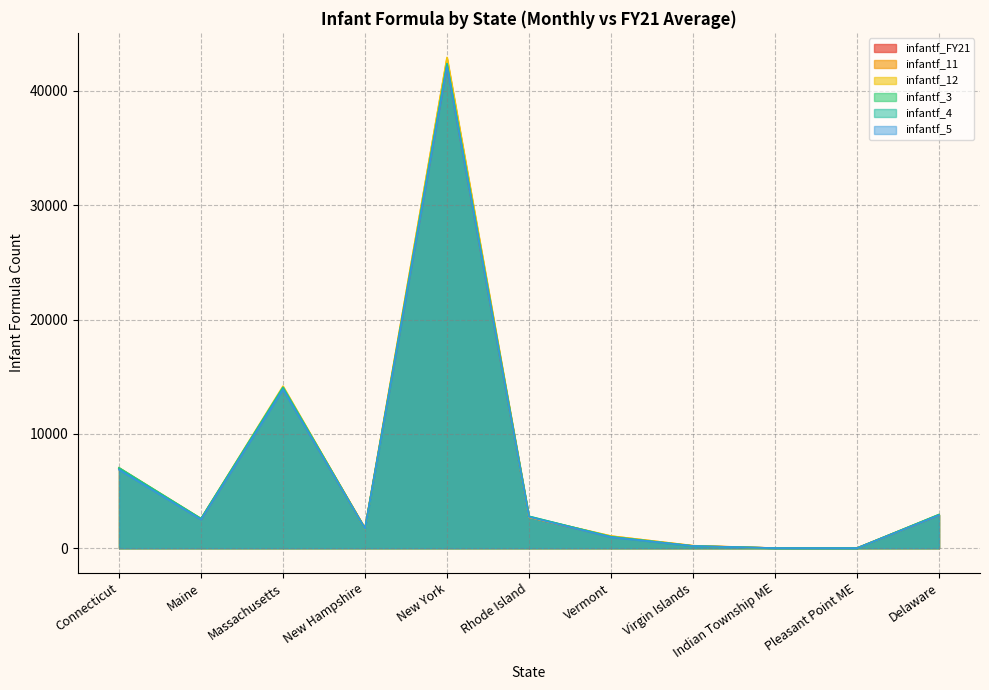

Between Maine and Pleasant Point ME, which is larger?

Maine